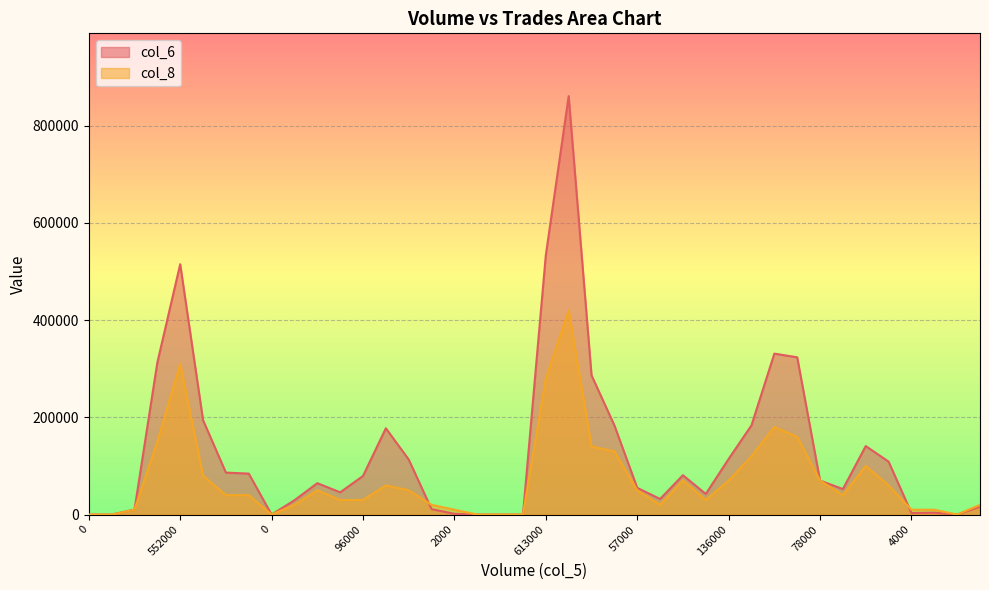

In col_6, how many points are lower than both neighbors (excluding endpoints)?

7